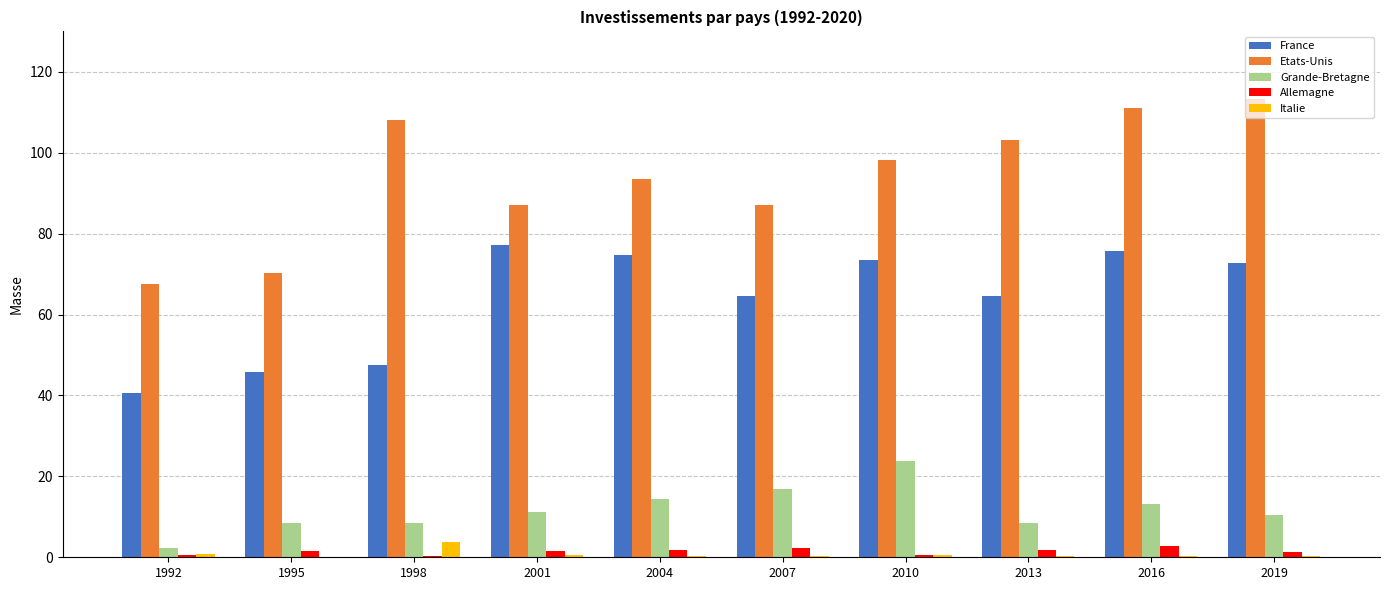

What is the difference between the Italie values at 2019 and 1998?

3.3